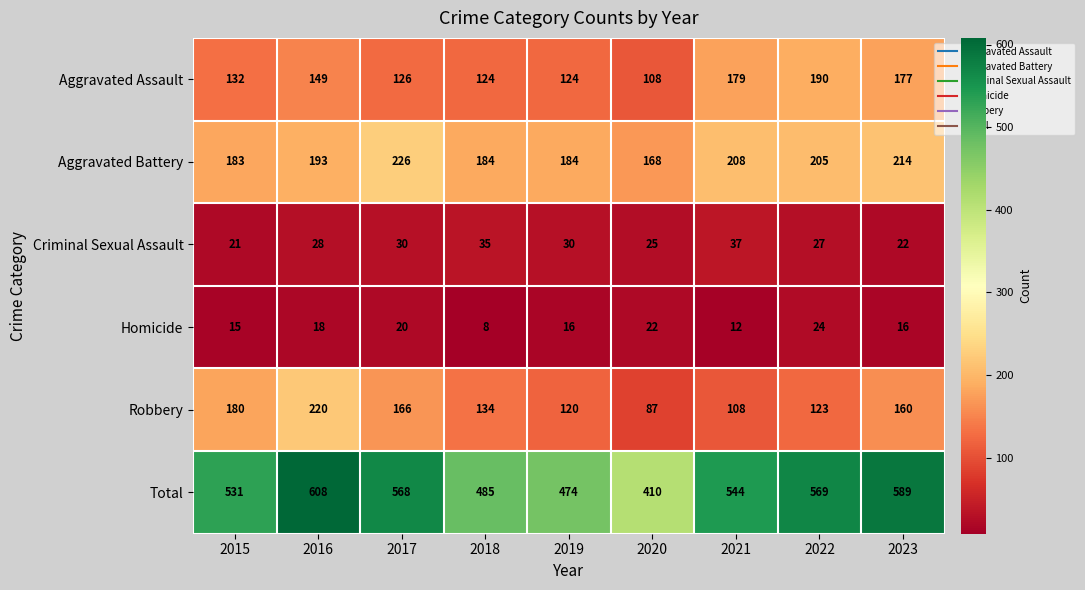

What is the spread (max minus min) of values at 2018?

477